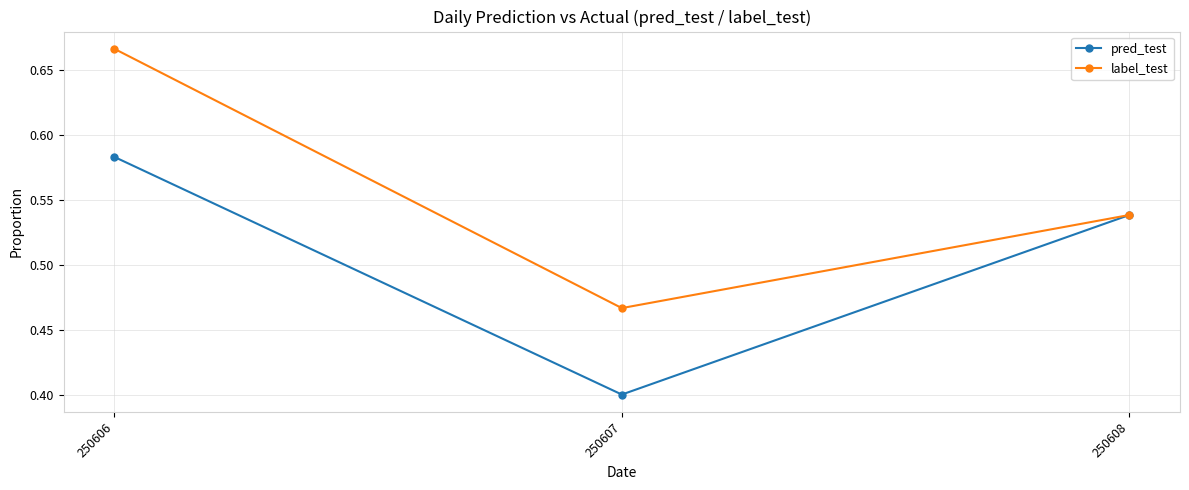

What is the lowest value of the pred_test series?

0.4